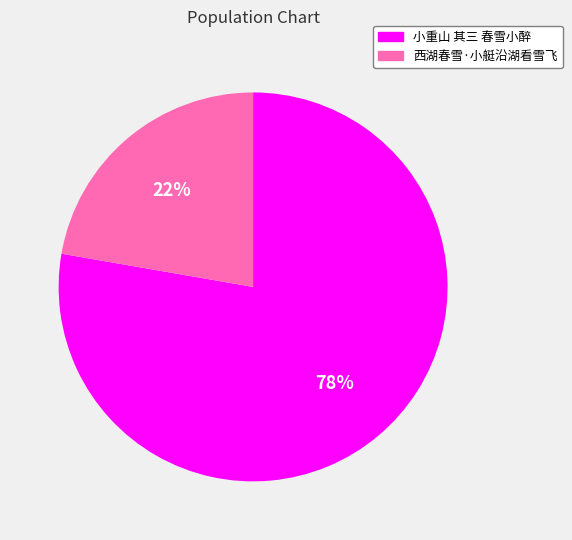

How many segments does this pie chart have?

2